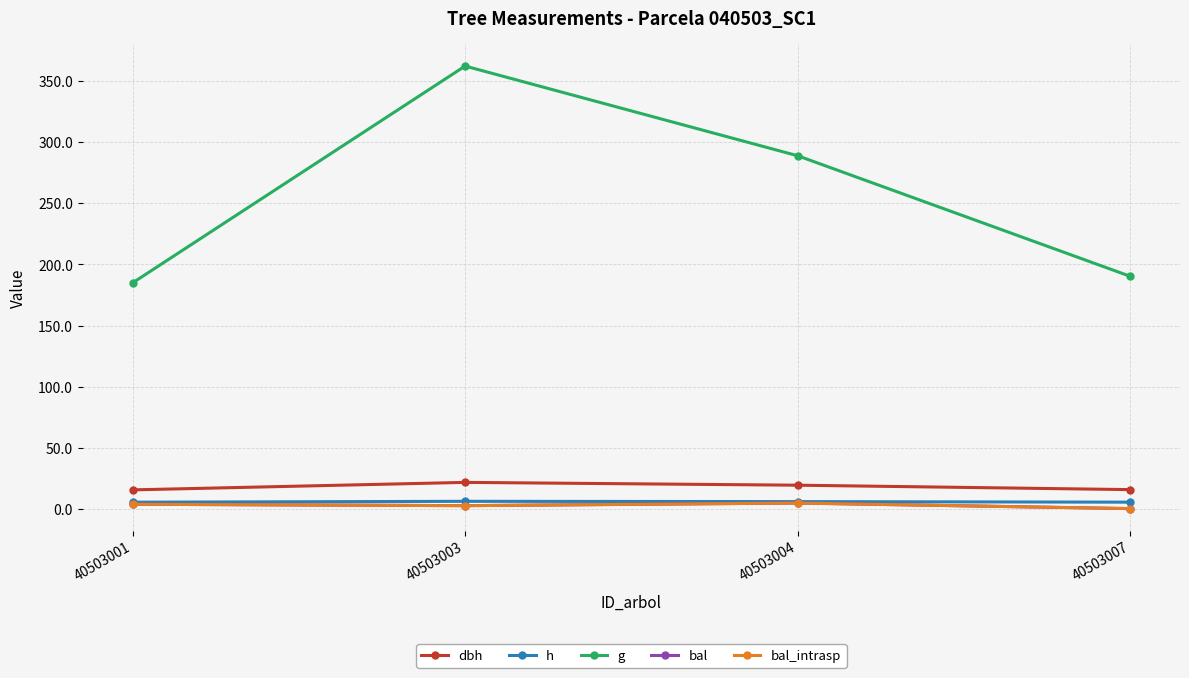

Is this an area chart (filled region under the line)?

No